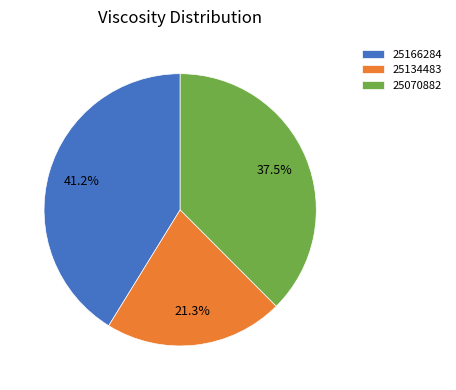

True or false: 25134483 accounts for 28% of the total.

False